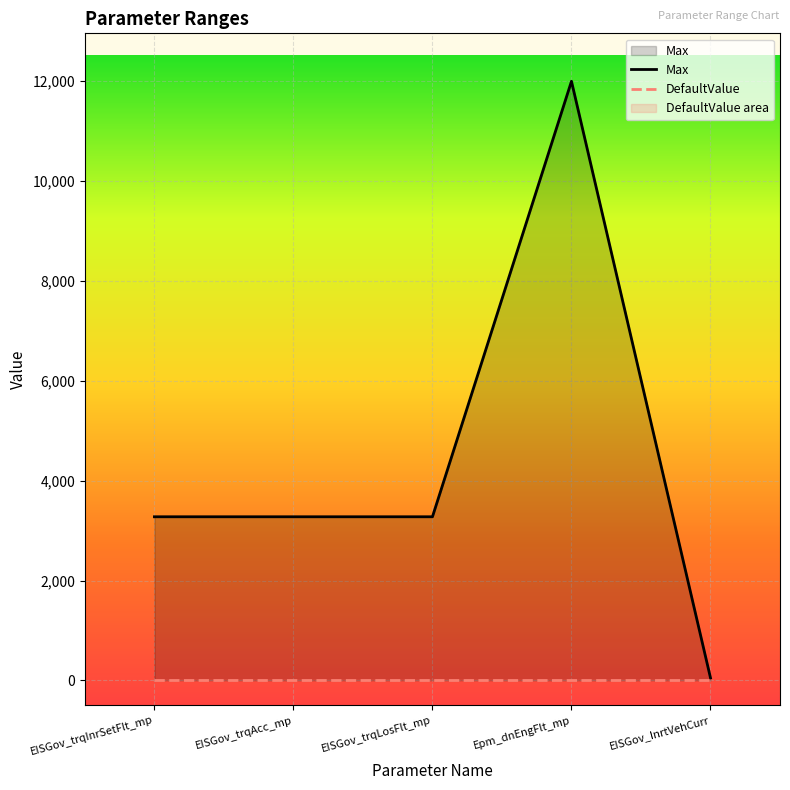

Is it true that Max equals 50.0 at EISGov_InrtVehCurr?

True